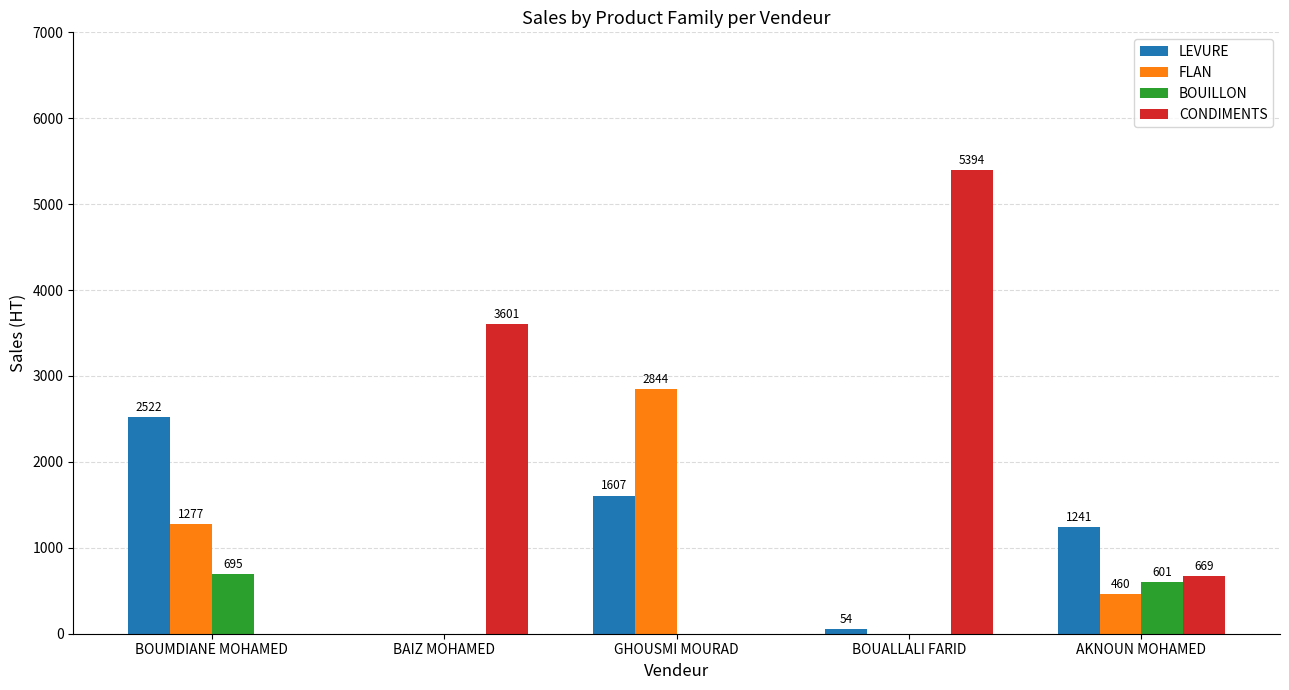

Which label corresponds to the smallest value in the chart?

GHOUSMI MOURAD